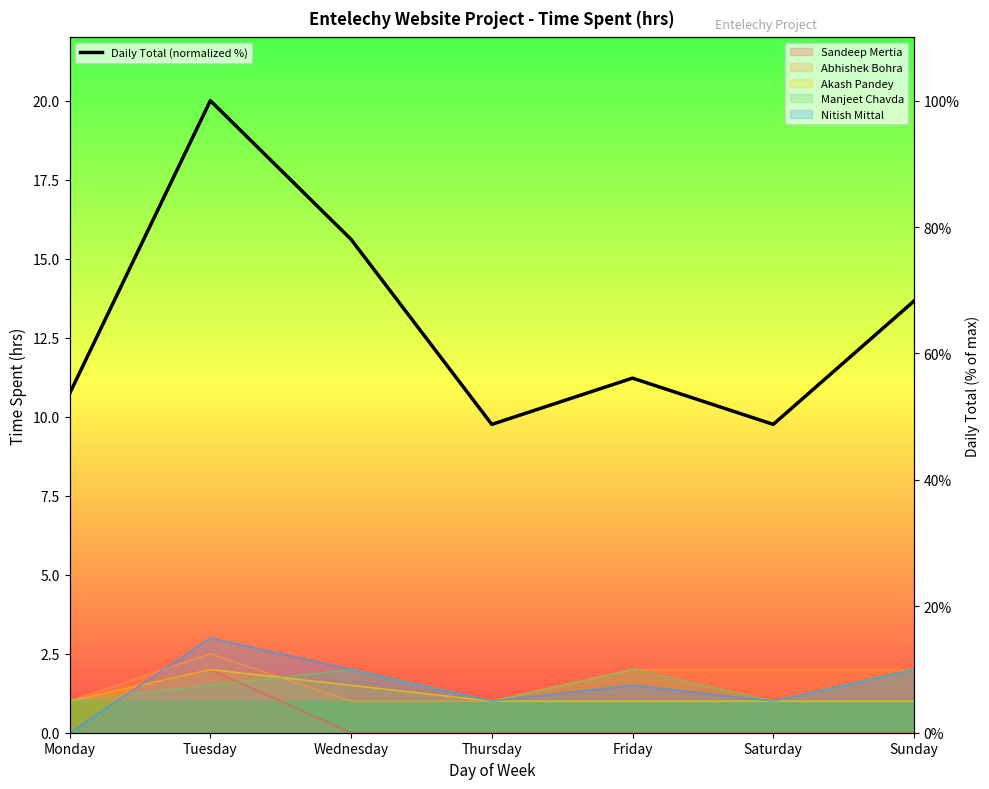

Where is the first local minimum?

Thursday